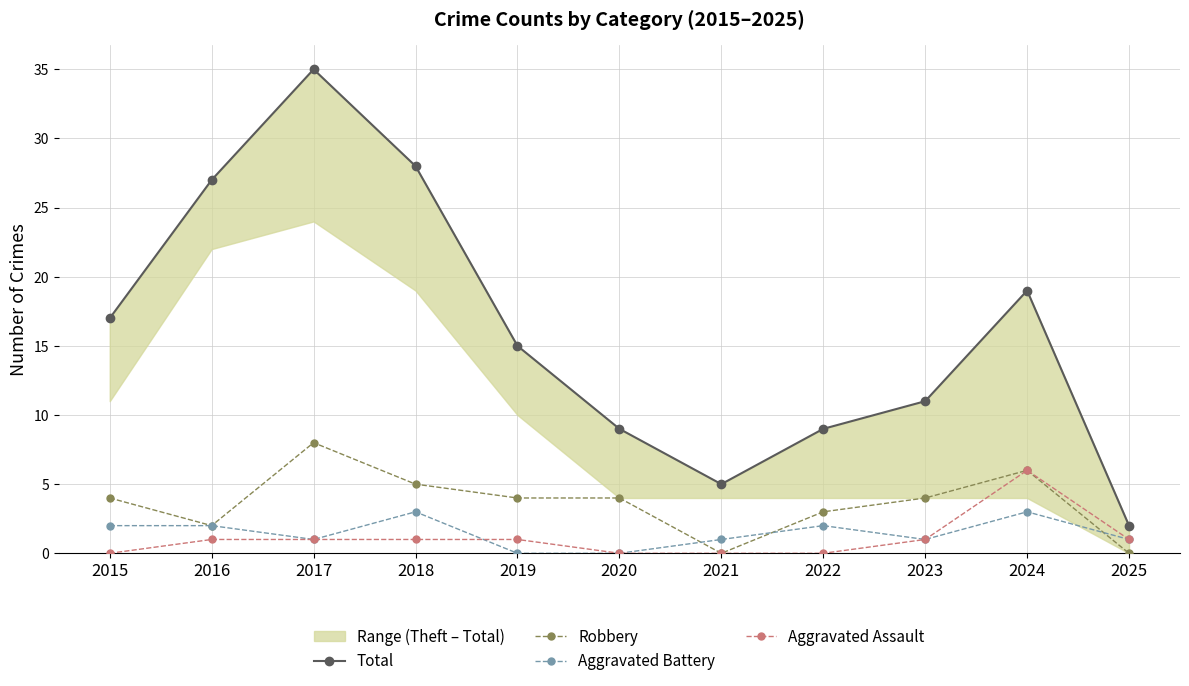

Which has a higher value, 2017 or 2023?

2017